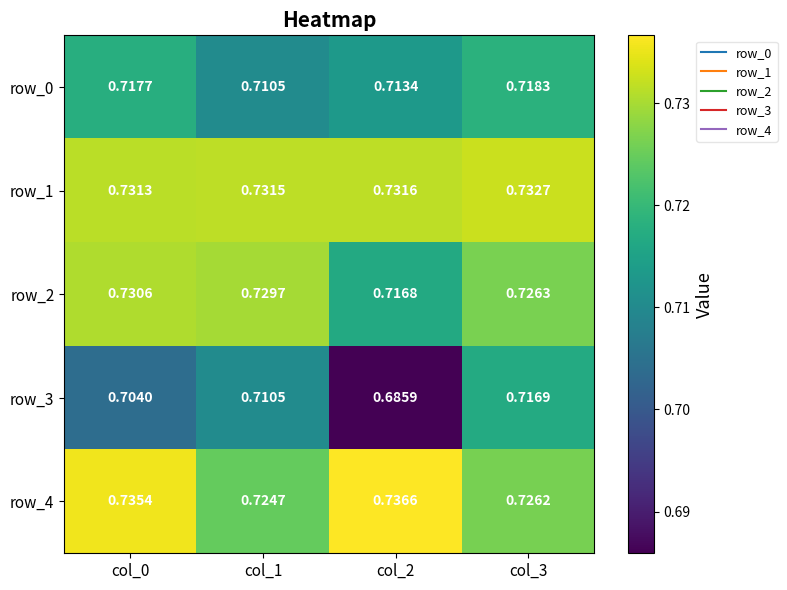

Rank the series by their maximum value, from lowest to highest.

row_3, row_0, row_2, row_1, row_4